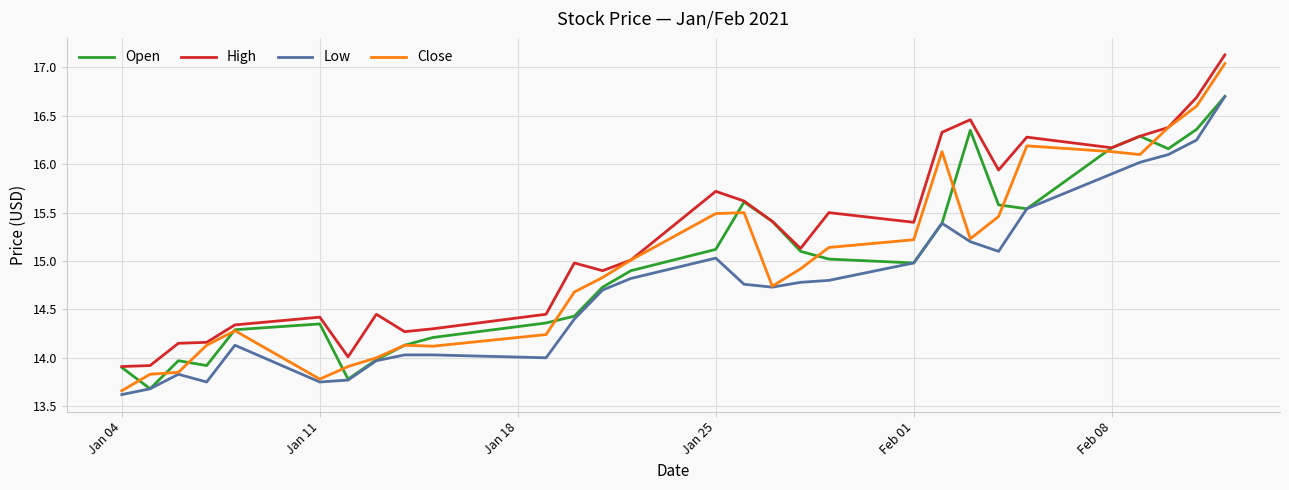

What is the highest value of the Low series?

16.7